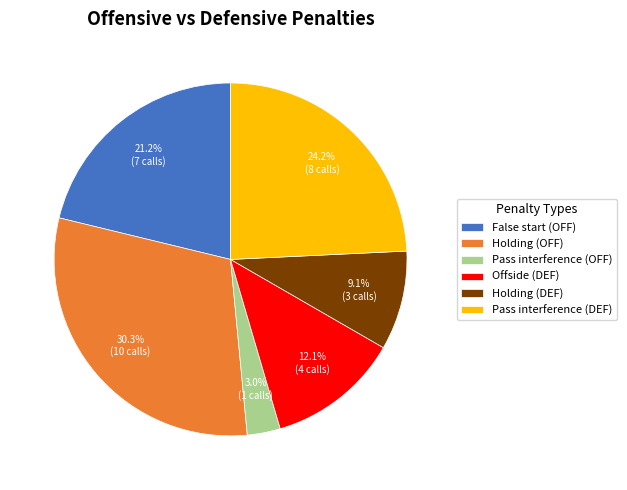

Is the sum of False start (OFF) and Offside (DEF) greater than half?

No